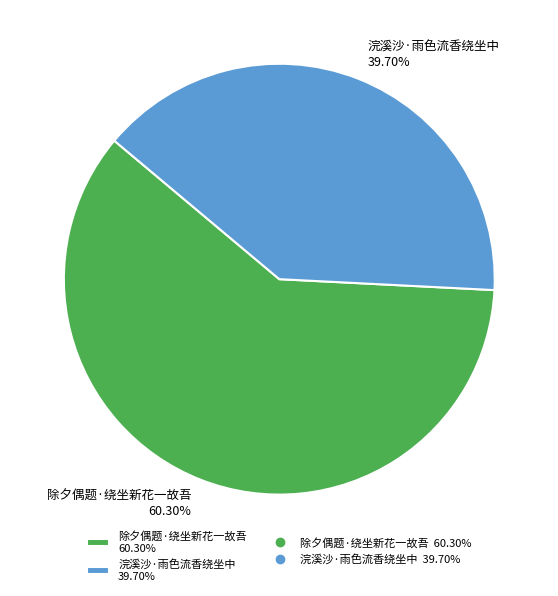

Rank the categories by value from lowest to highest.

浣溪沙·雨色流香绕坐中, 除夕偶题·绕坐新花一故吾